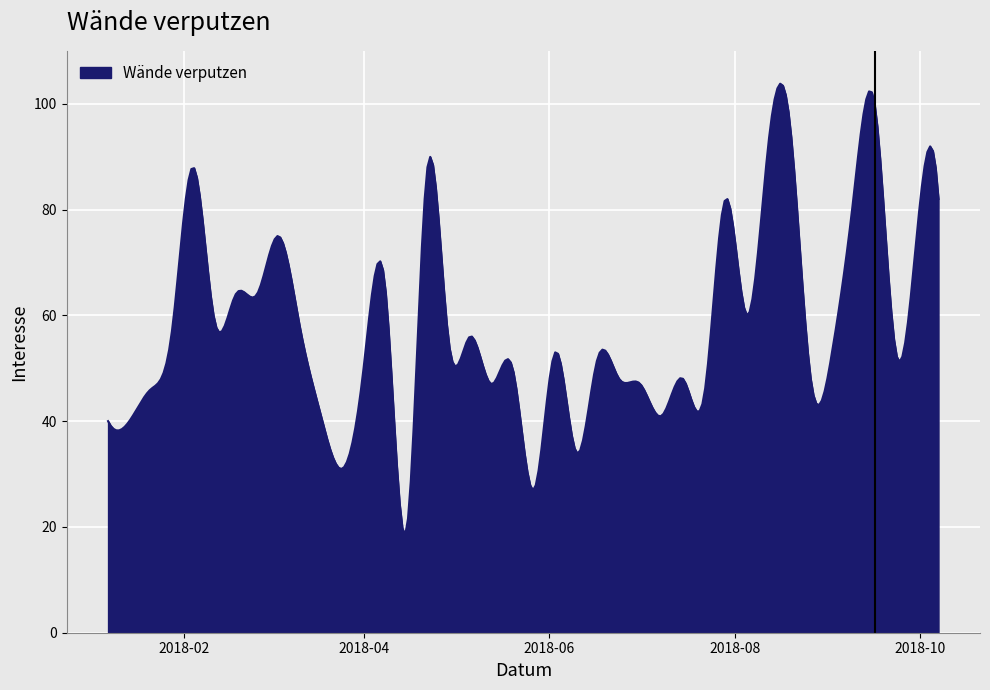

What is the difference between the maximum and minimum values?

85.3